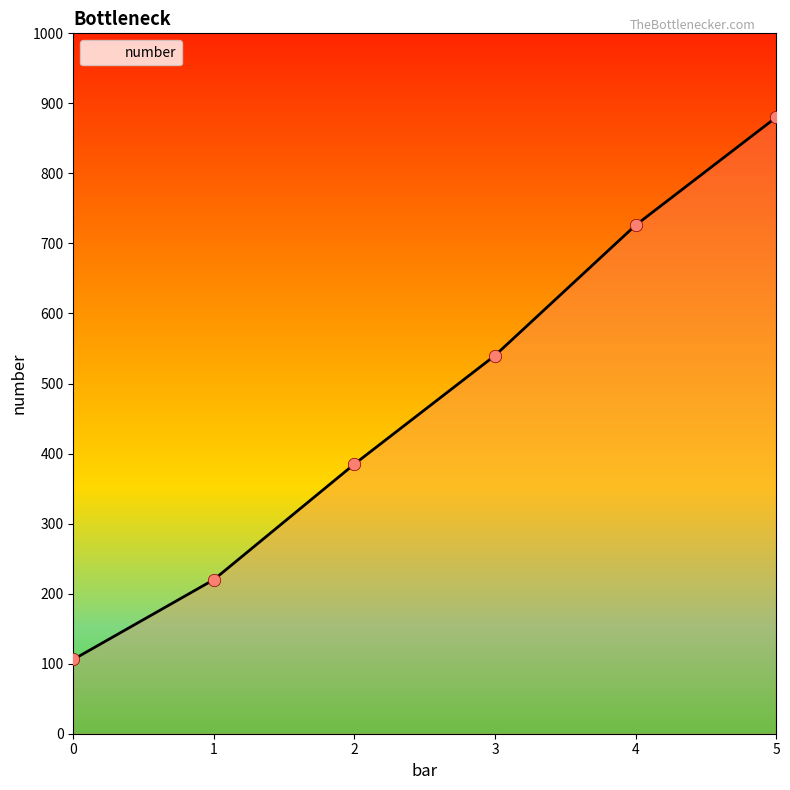

What is the ratio of the value at 0 to the value at 4?

0.1